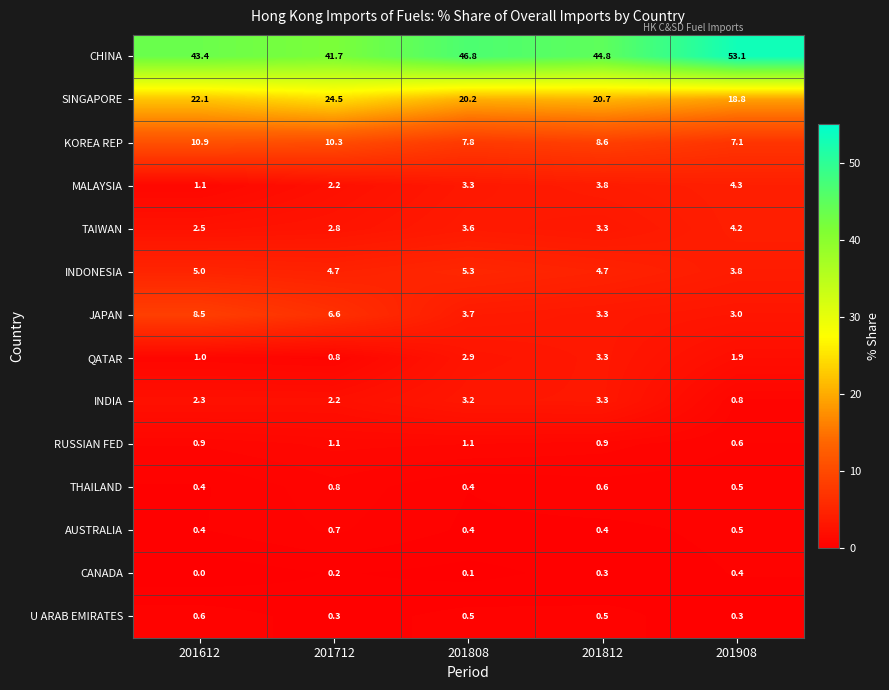

Between 201612 and 201808, which series saw the biggest shift?

JAPAN